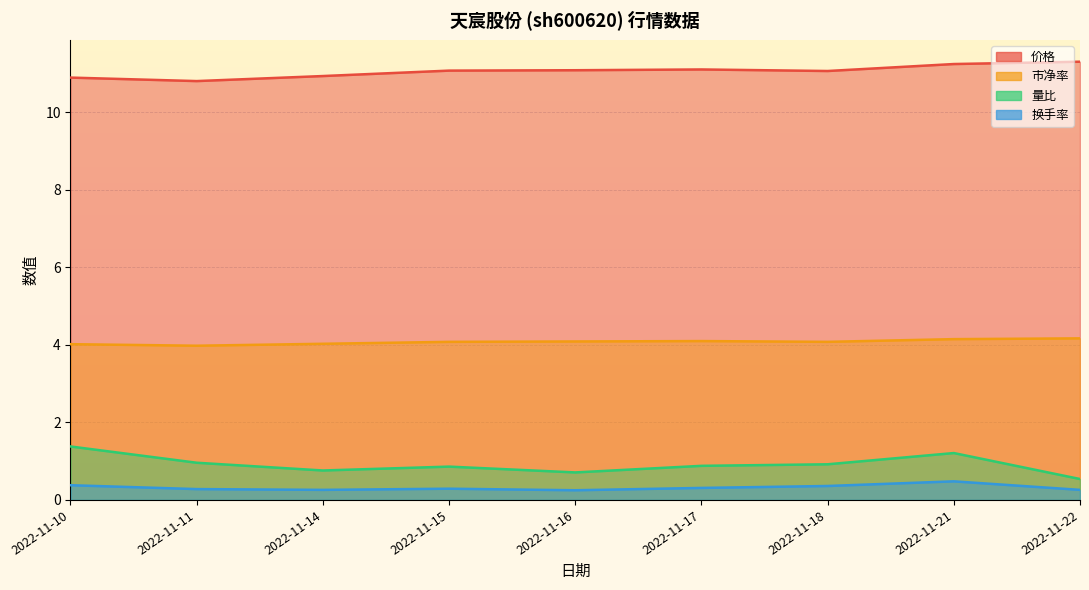

True or false: 换手率 and 价格 cross at least once.

False